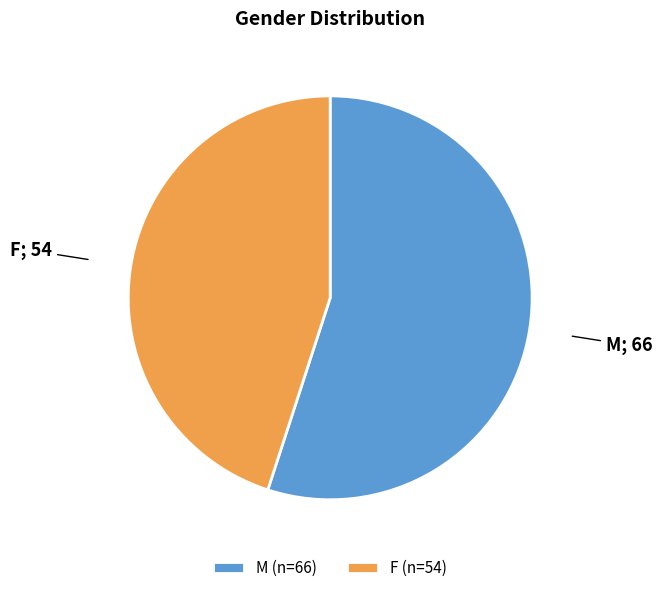

Is F the majority of the pie?

No